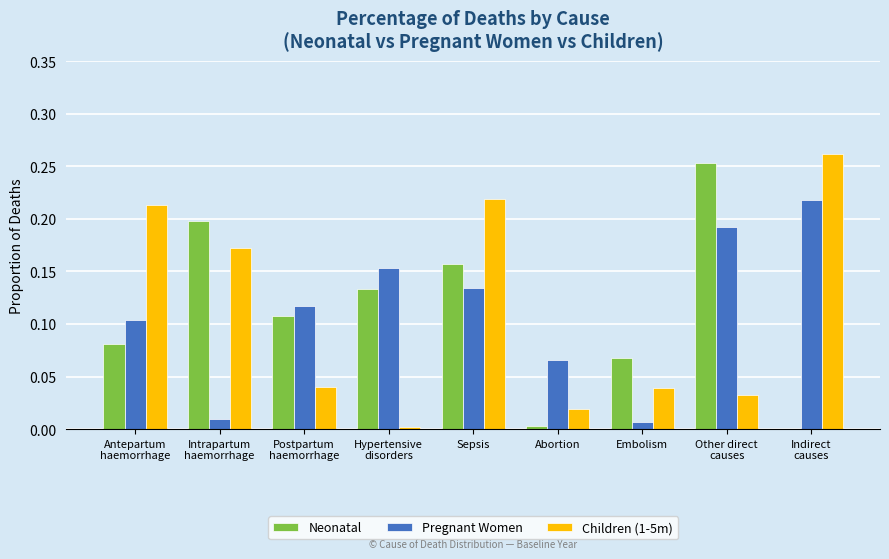

The value of Pregnant Women at Hypertensive
disorders is 0.1. True or false?

False